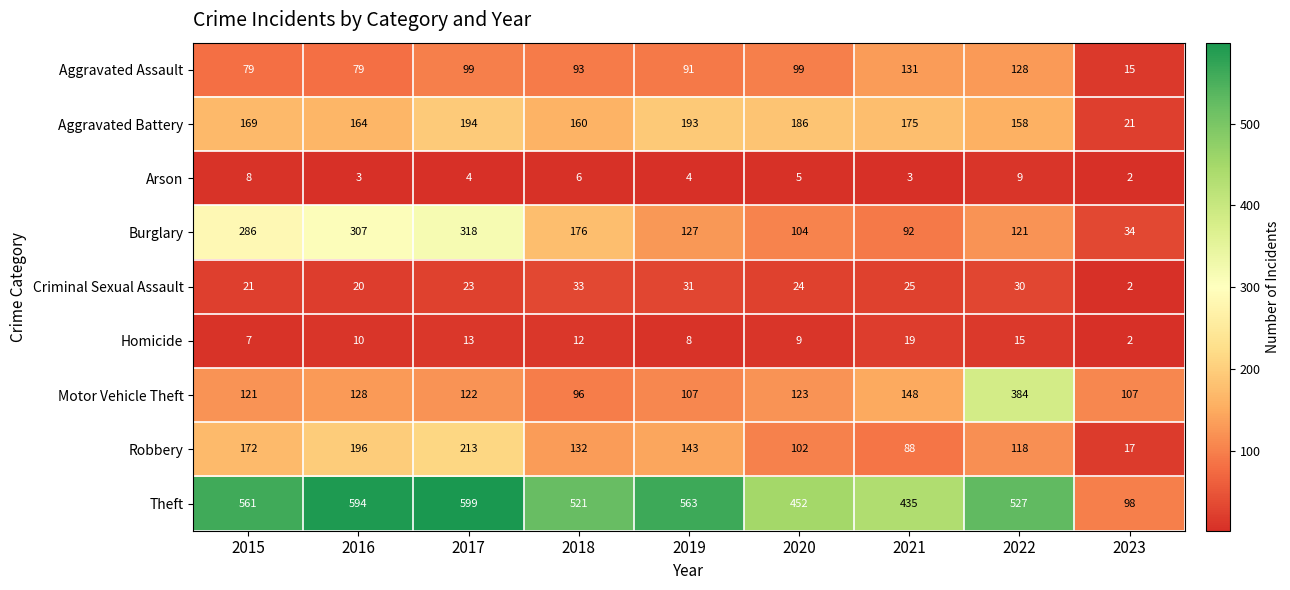

Which series has the largest range (max minus min)?

Theft